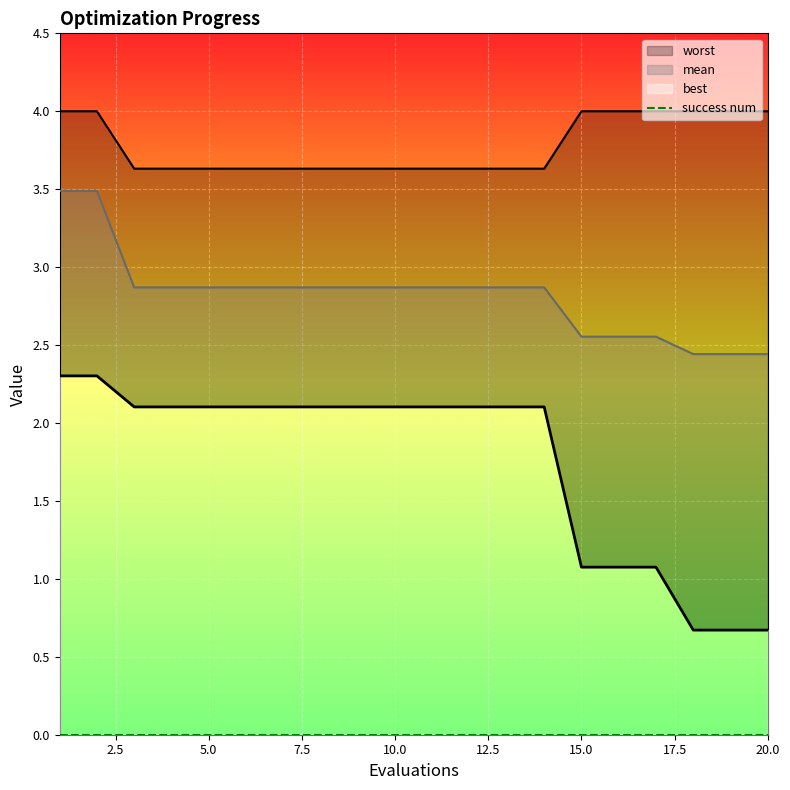

Rank the series at 20.0 from highest to lowest value.

worst, mean, best, success num